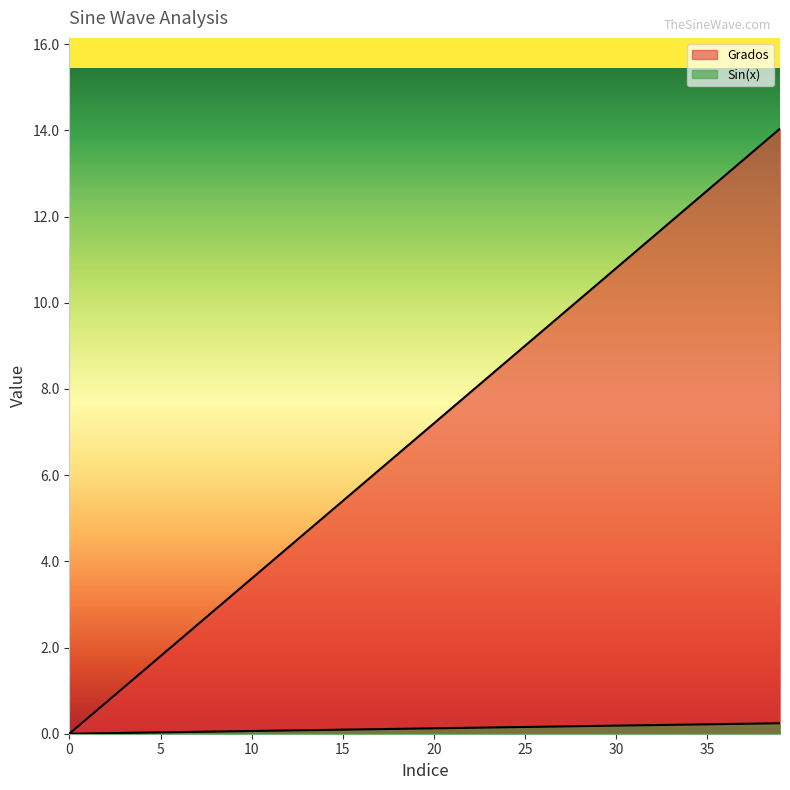

How many lines are shown in the chart?

2